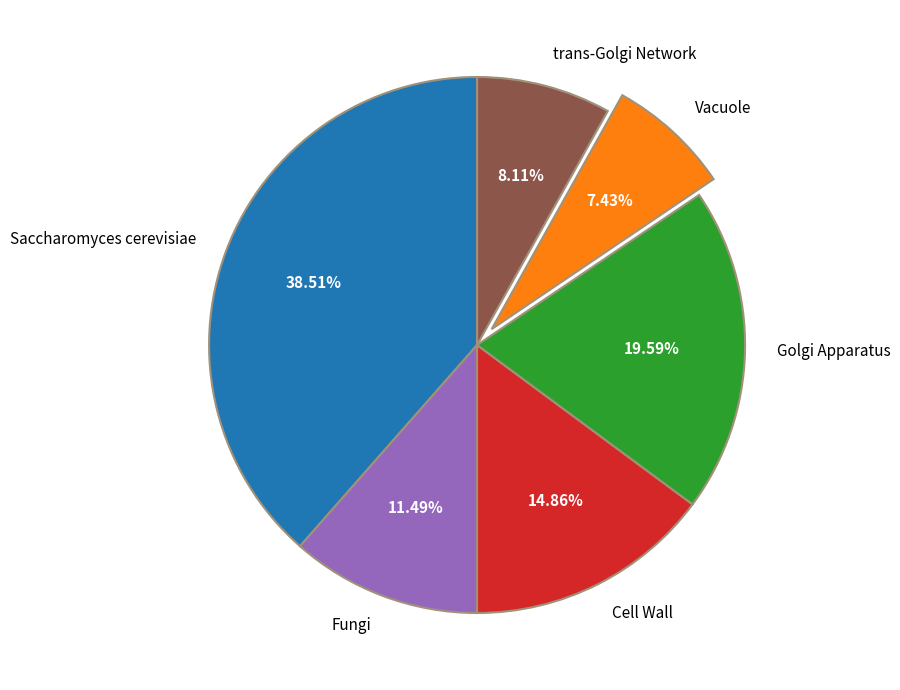

How many slices are in this pie chart?

6